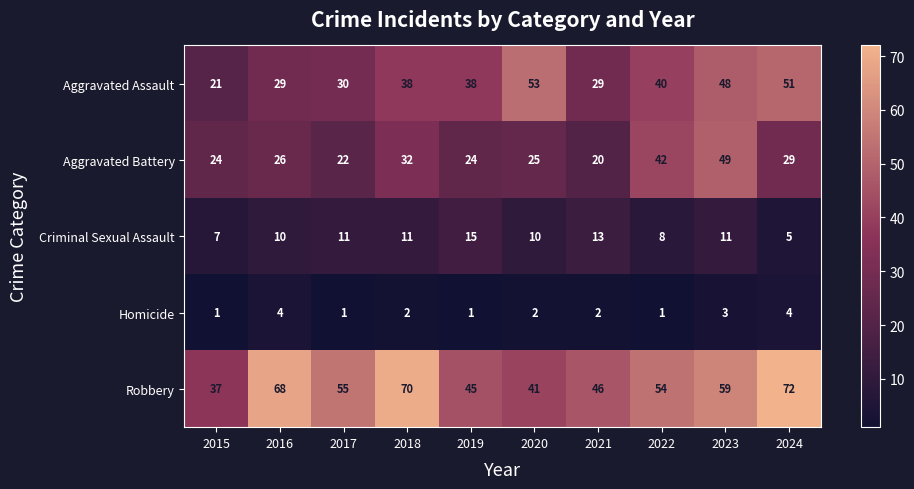

How many distinct data groups are displayed?

5